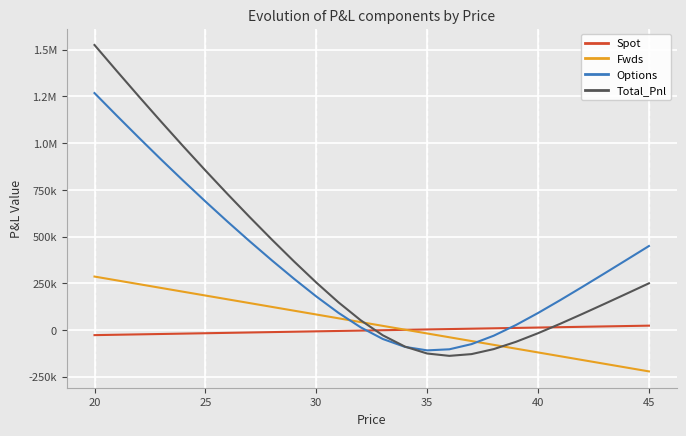

What are all the series names shown in the legend?

Spot, Fwds, Options, Total_Pnl